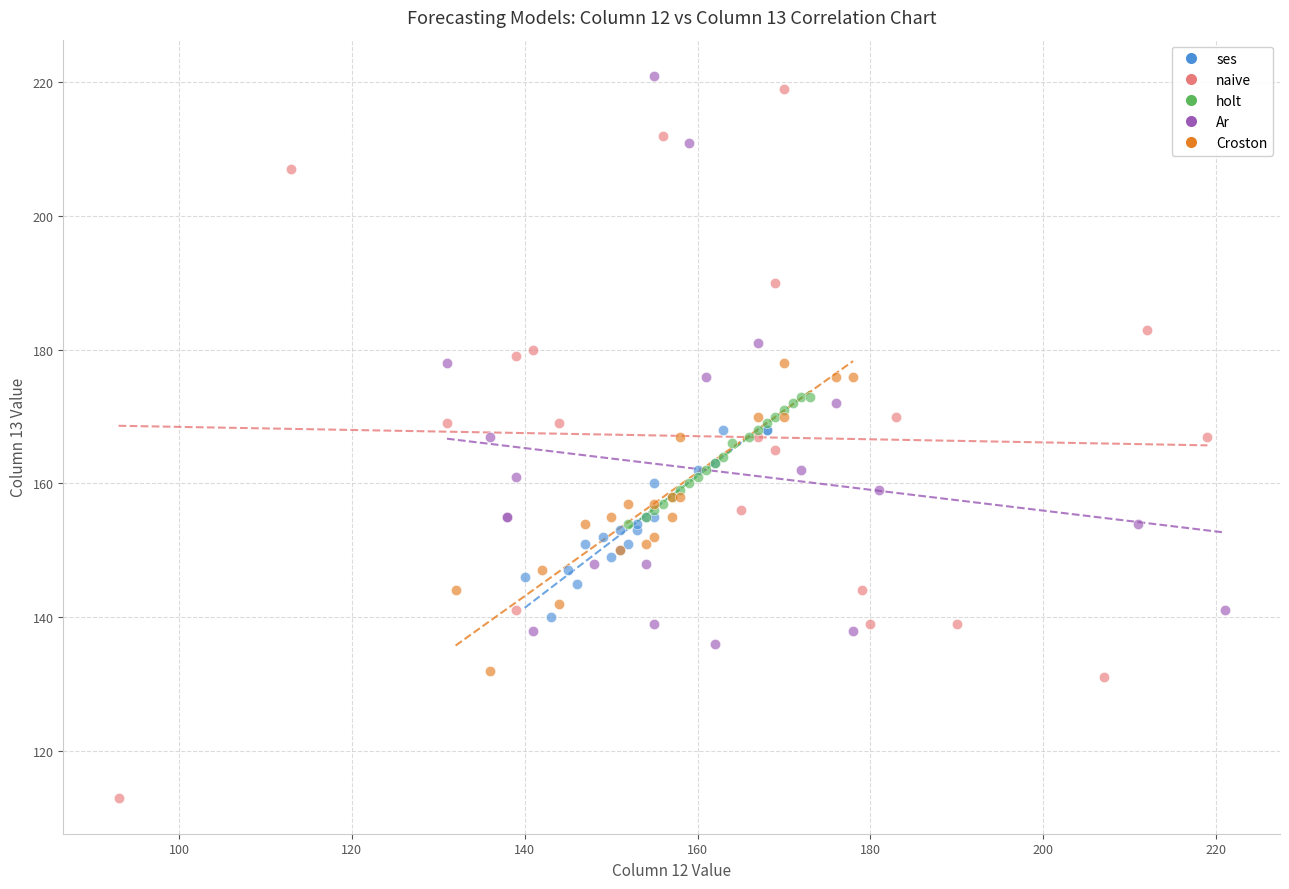

Which series reaches the maximum Y coordinate?

Ar